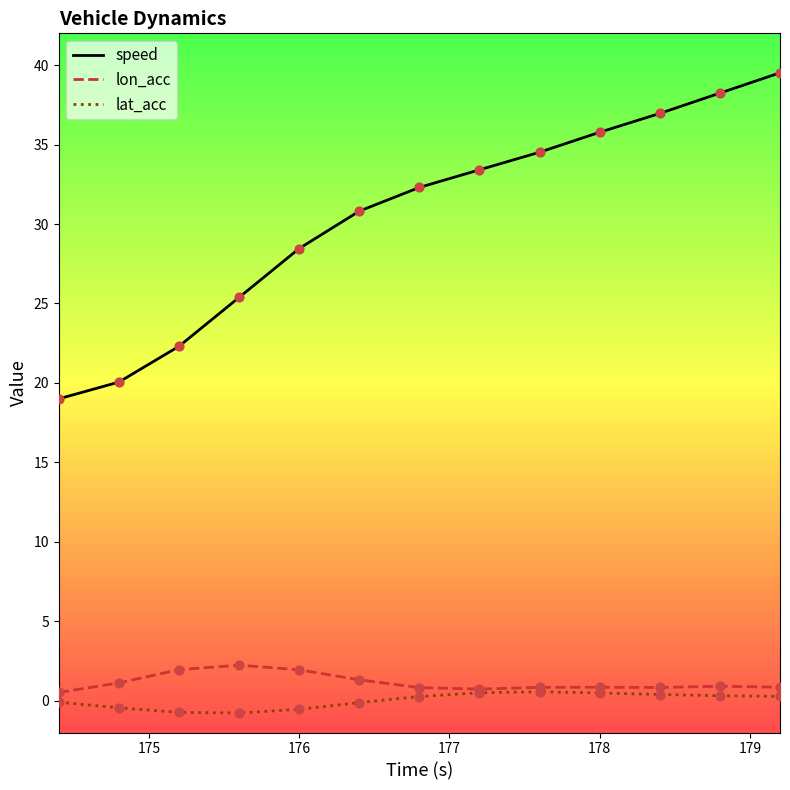

At how many categories does at least one series exceed 0?

13